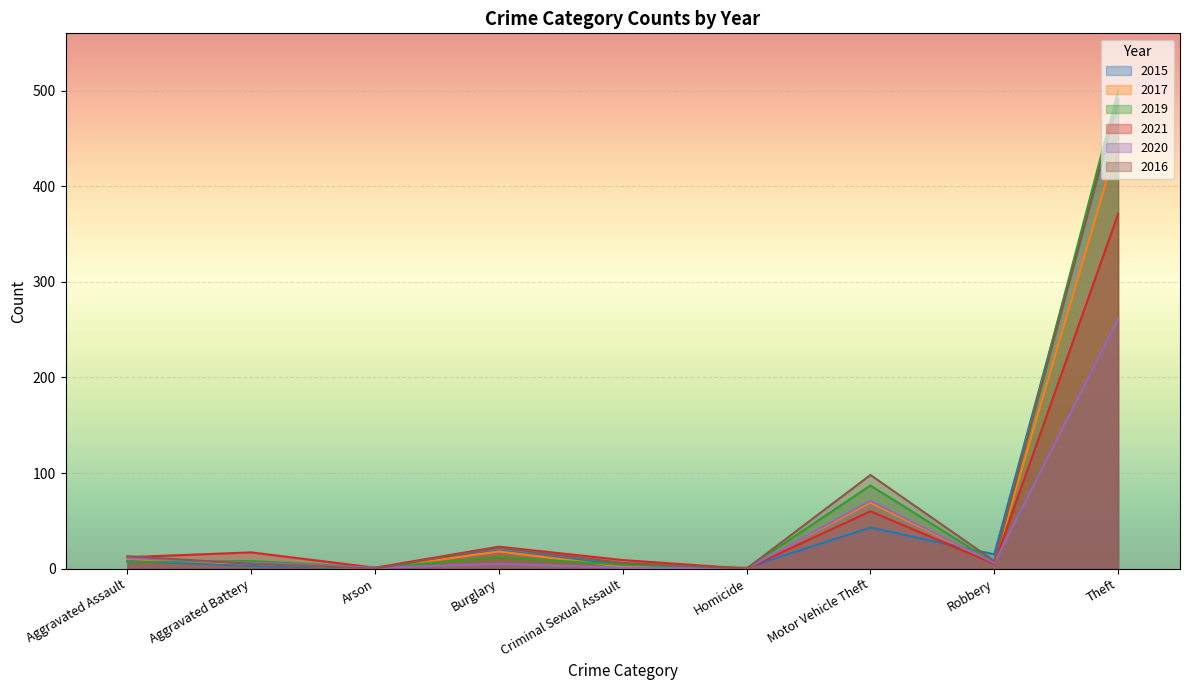

True or false: 2019 and 2017 cross at least once.

True